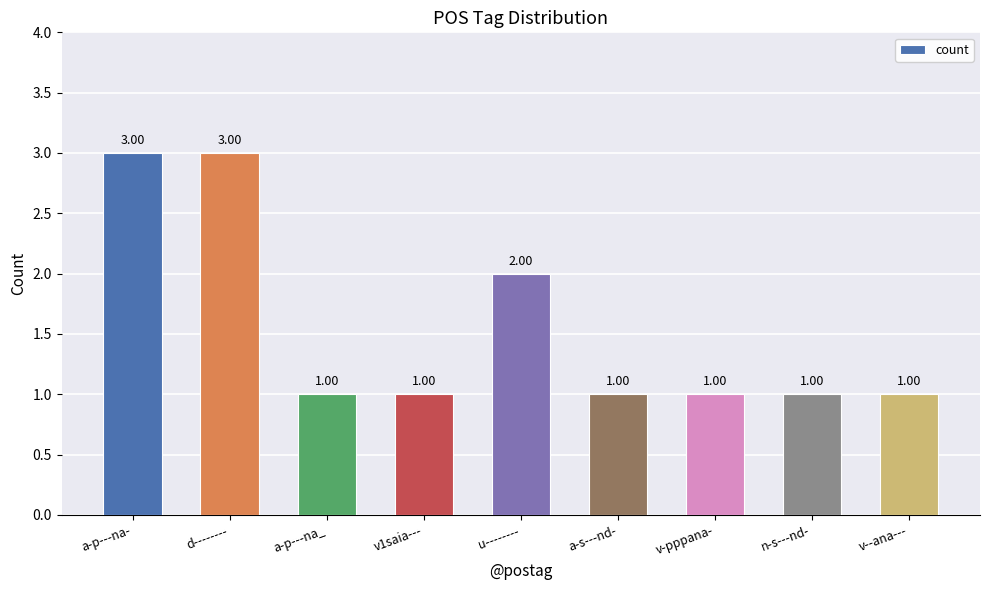

What is the label of the 8th bar from the right?

d--------